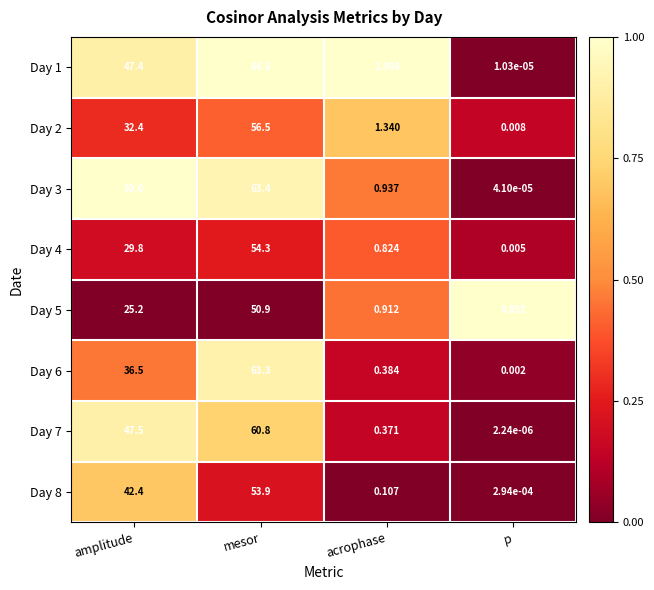

How many categories are shown in the chart?

4